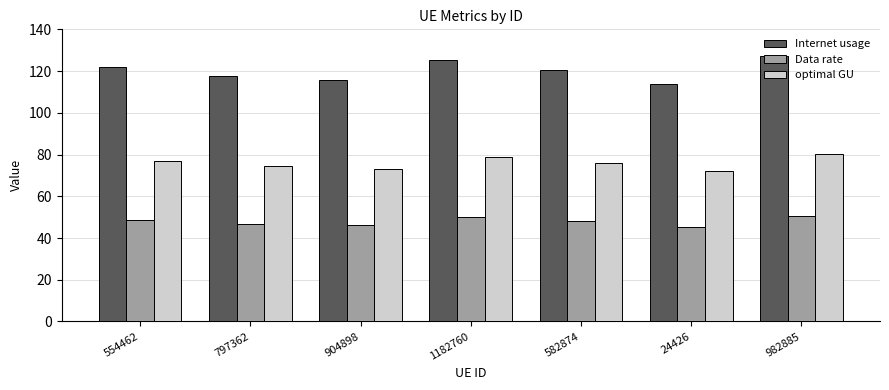

What is the sum of all Internet usage values?

841.5